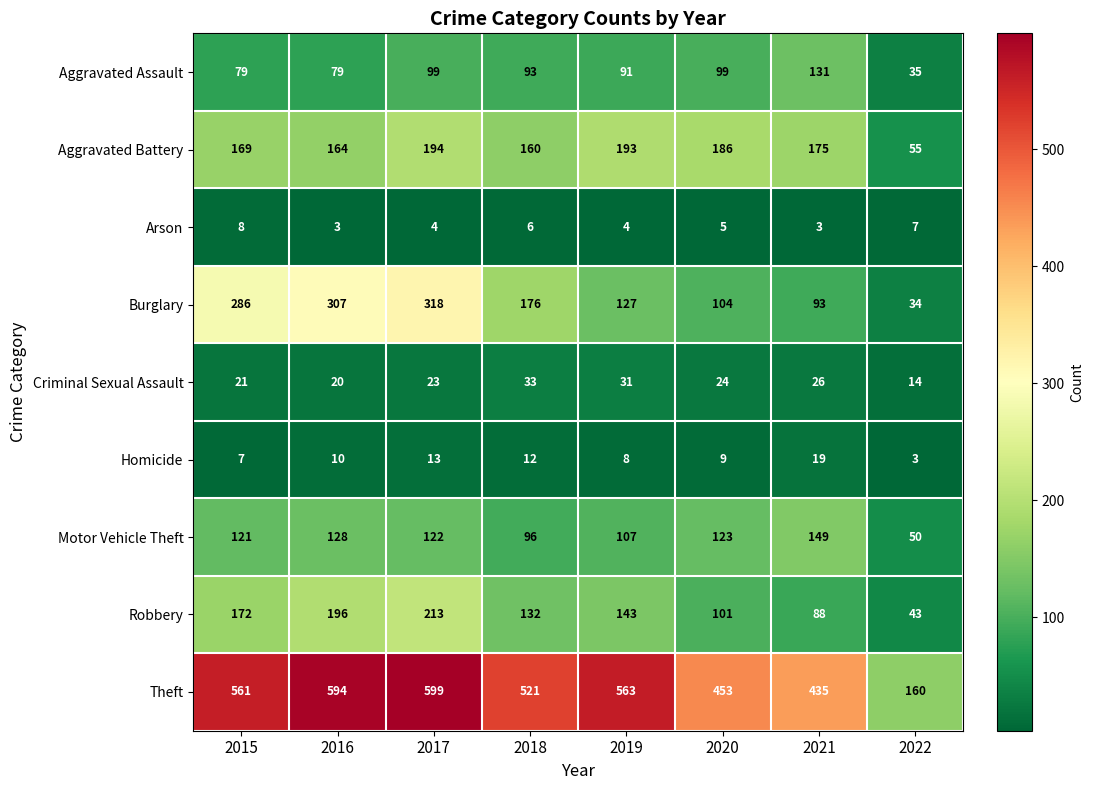

Rank the series by their maximum value, from highest to lowest.

Theft, Burglary, Robbery, Aggravated Battery, Motor Vehicle Theft, Aggravated Assault, Criminal Sexual Assault, Homicide, Arson